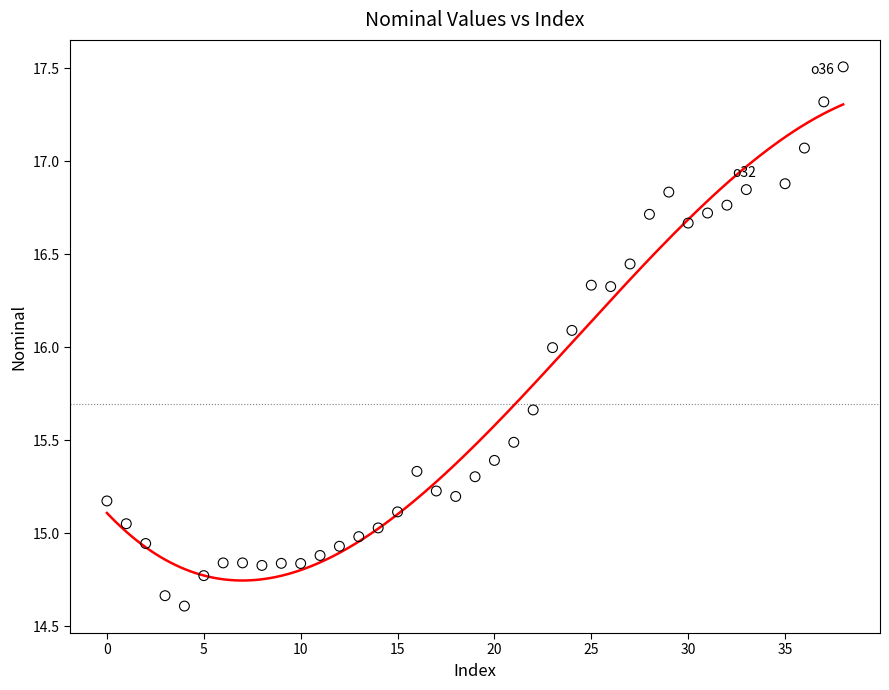

What is the range of X values (max minus min)?

38.0